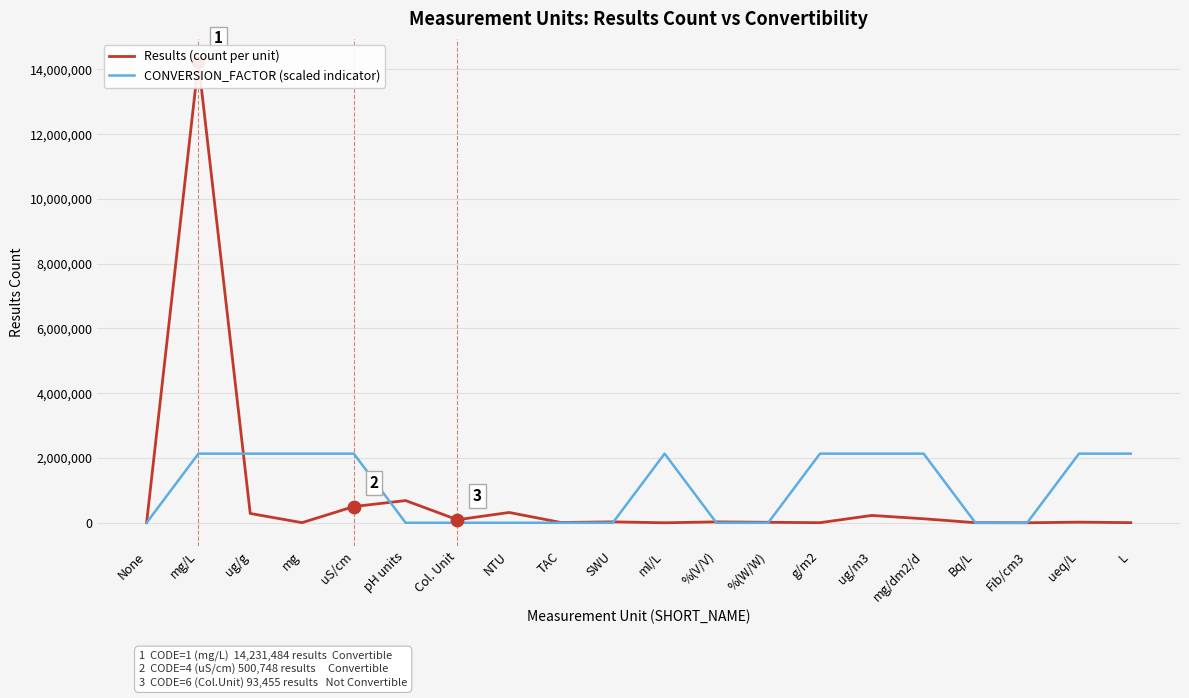

Which series has the largest Y range (max minus min)?

Results (count per unit)